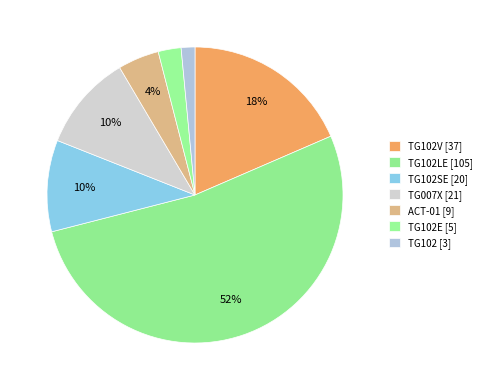

Count the number of slices in the pie.

7